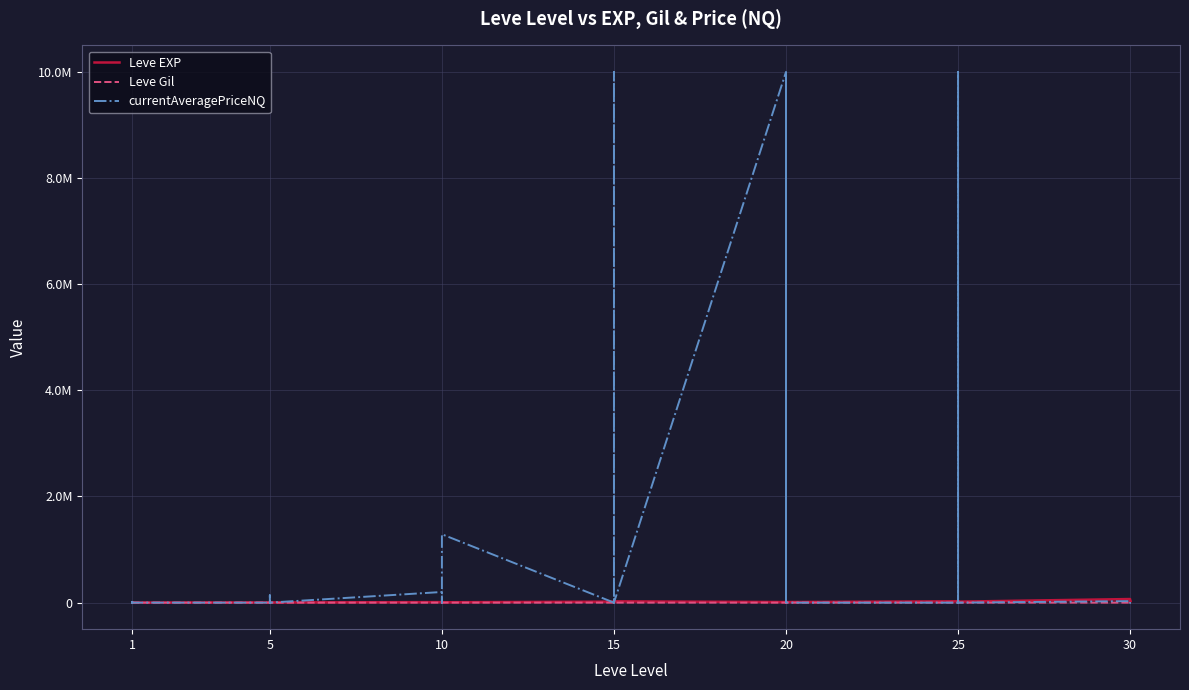

After their last crossing, which series has the higher values: Leve EXP or Leve Gil?

Leve EXP